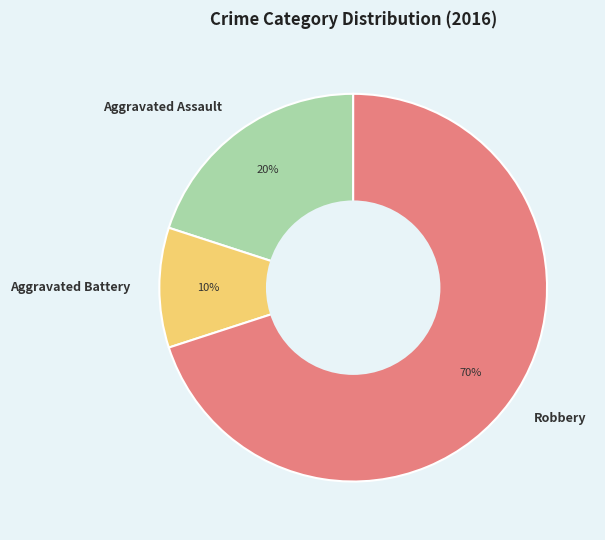

How many slices are in this pie chart?

3